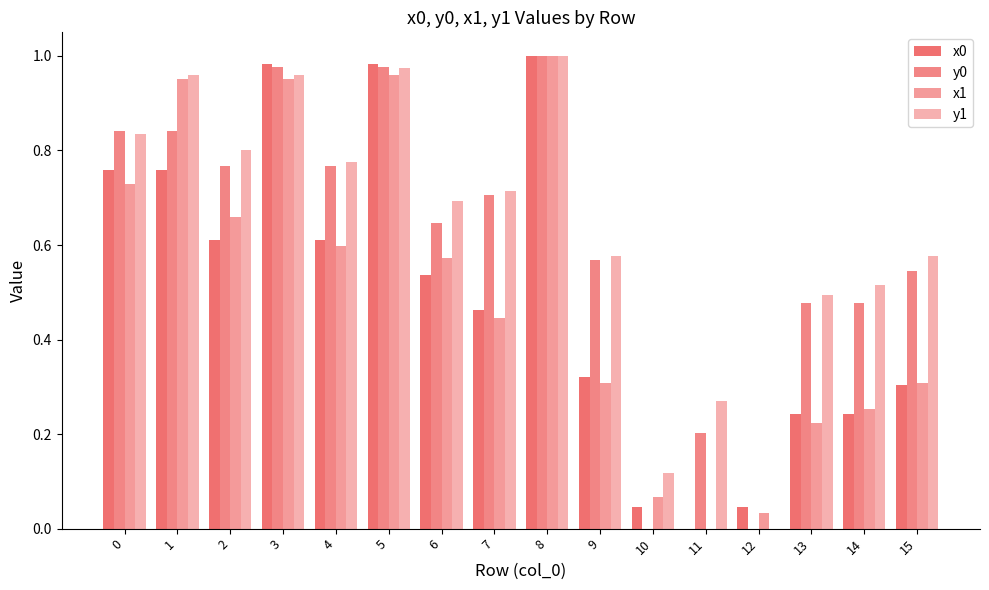

How many groups of bars are there?

16